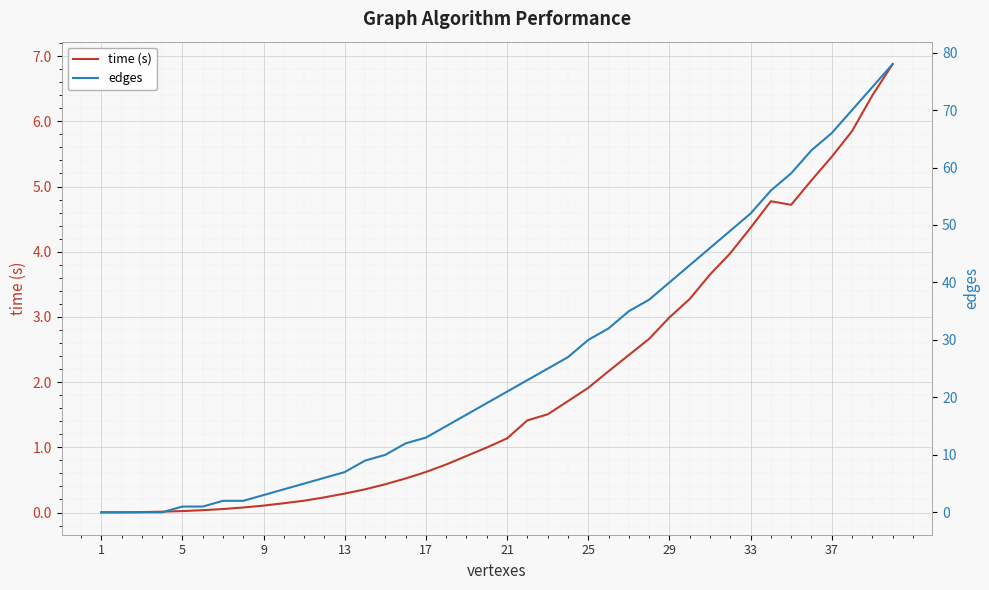

How many lines are shown in the chart?

2